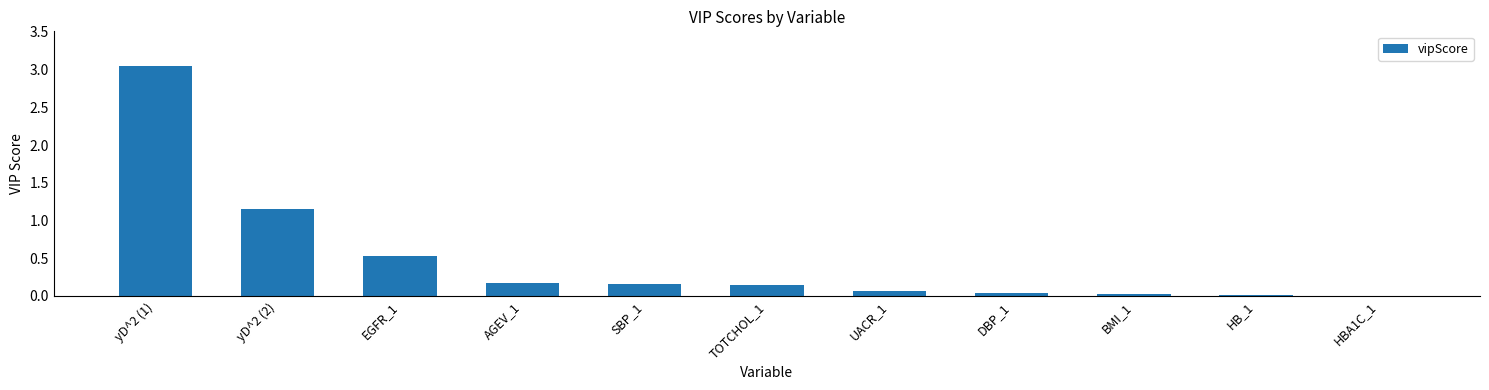

At which category does the chart reach its peak across all series?

yD^2 (1)